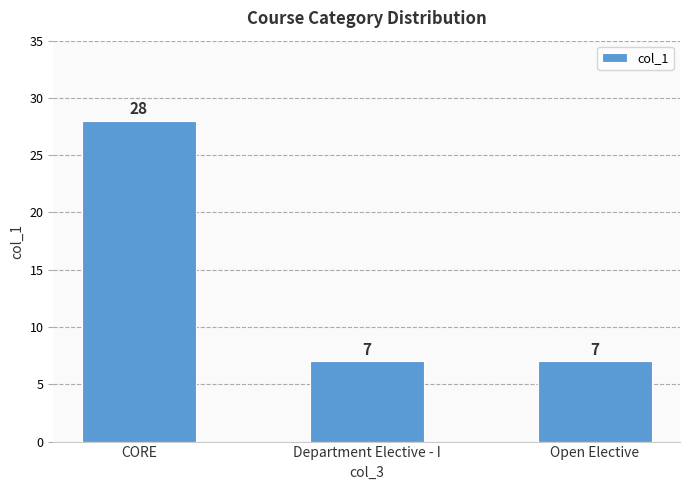

What is the label of the 1st bar from the right?

Open Elective